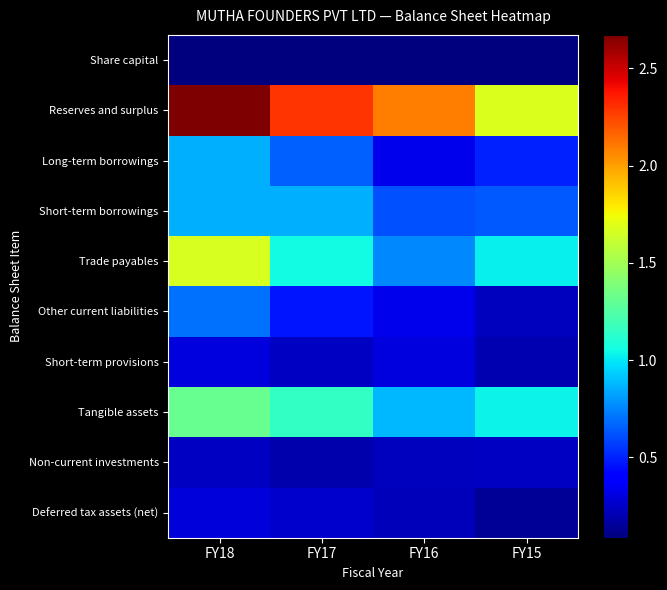

Reading left to right, extract all data points from this chart.

Share capital: FY18=8704800	FY17=8704800	FY16=8704800	FY15=8704800
Reserves and surplus: FY18=267147850	FY17=229137300	FY16=209497504	FY15=167906785
Long-term borrowings: FY18=85858553	FY17=65543814	FY16=33444722	FY15=49219783
Short-term borrowings: FY18=86404697	FY17=85467009	FY16=61479756	FY15=64160861
Trade payables: FY18=167014201	FY17=105008731	FY16=76261226	FY15=102101492
Other current liabilities: FY18=69918688	FY17=46422965	FY16=33704710	FY15=23631495
Short-term provisions: FY18=30312708	FY17=24004424	FY16=30139758	FY15=20056587
Tangible assets: FY18=131271483	FY17=115504941	FY16=87867246	FY15=103104210
Non-current investments: FY18=23925241	FY17=19786670	FY16=23341113	FY15=24504268
Deferred tax assets (net): FY18=29637022	FY17=25982795	FY16=22321646	FY15=14150594